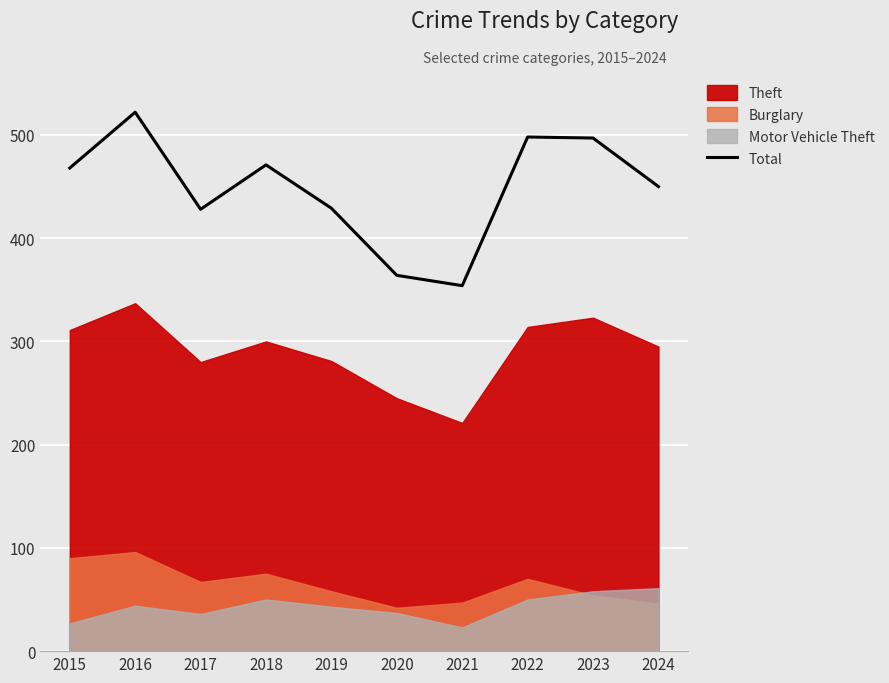

Reading left to right, extract all data points from this chart.

468	522	428	471	429	364	354	498	497	450